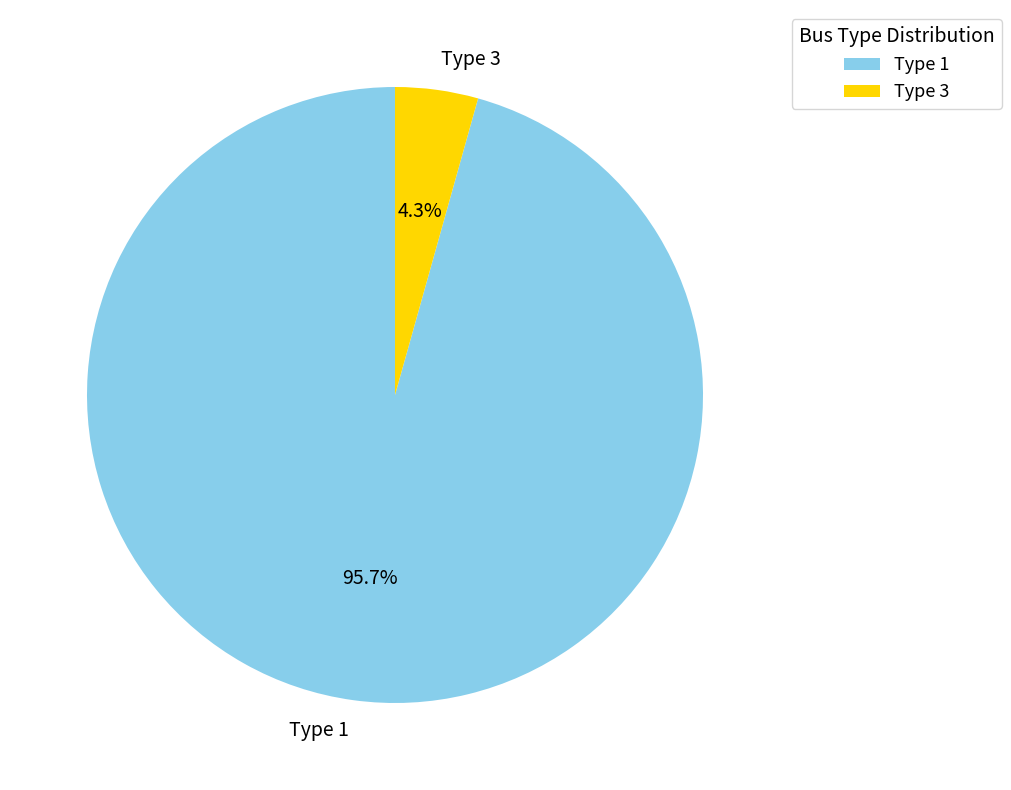

What is the total percentage of Type 1 and Type 3?

100.0%